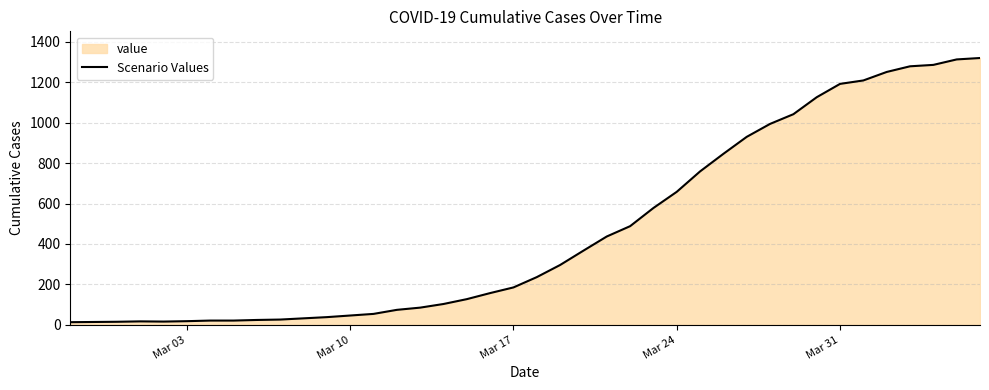

What is the difference between the maximum and minimum values?

1307